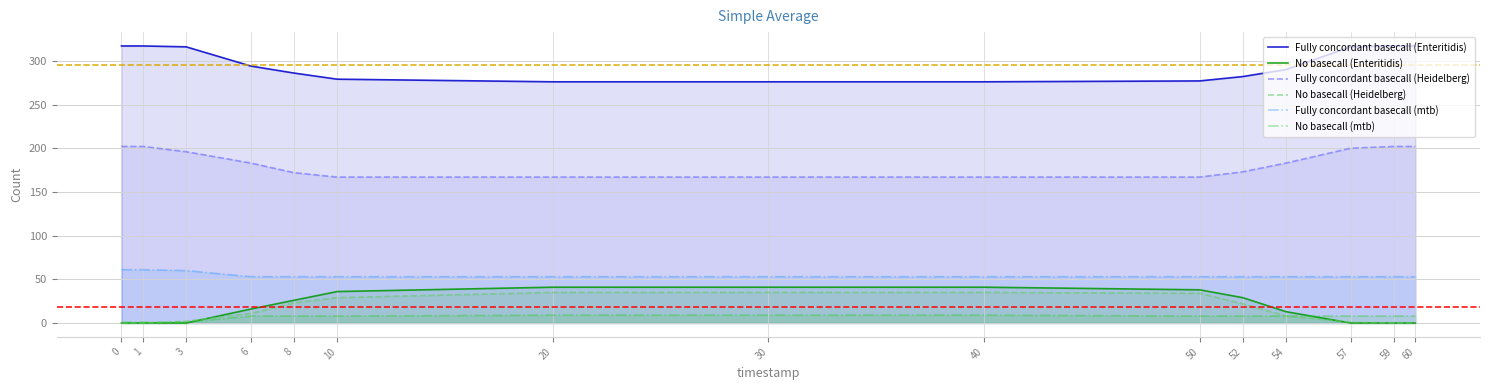

What is the value of the No basecall (mtb) point at the 4th from the left?

8